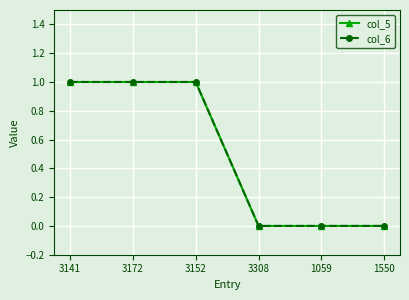

Does the chart have visible grid lines?

Yes